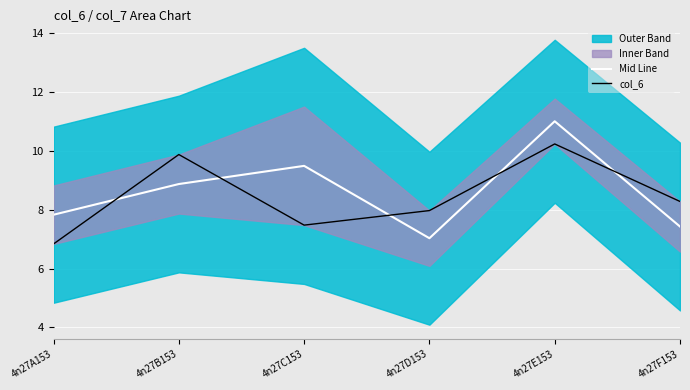

True or false: col_6 and Mid Line cross at least once.

True